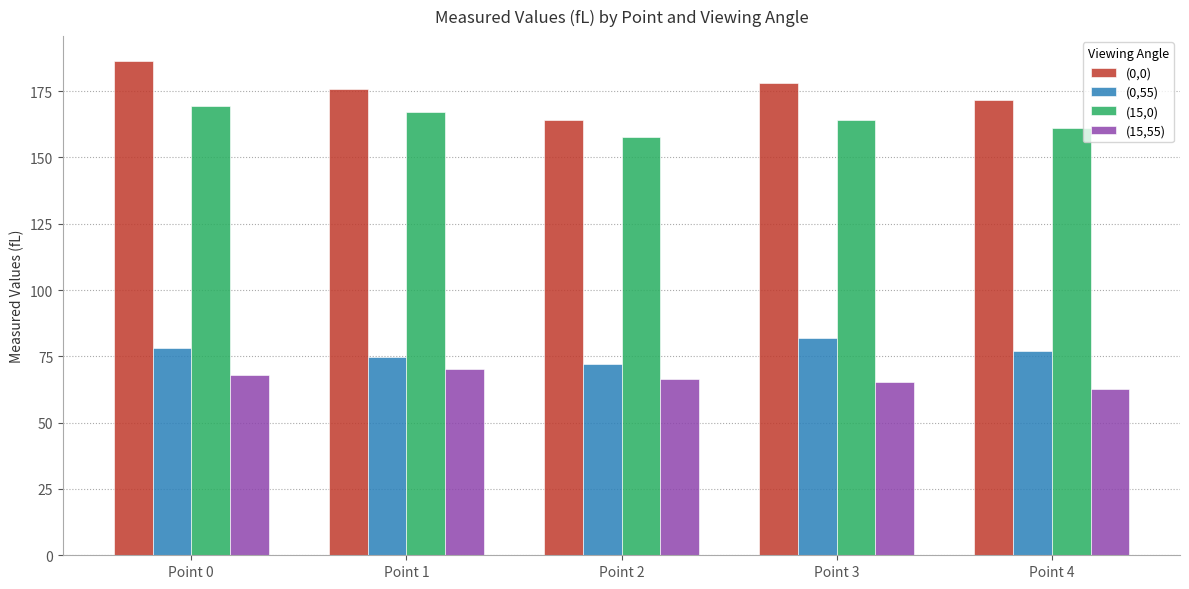

What is the spread (max minus min) of values at Point 2?

97.9